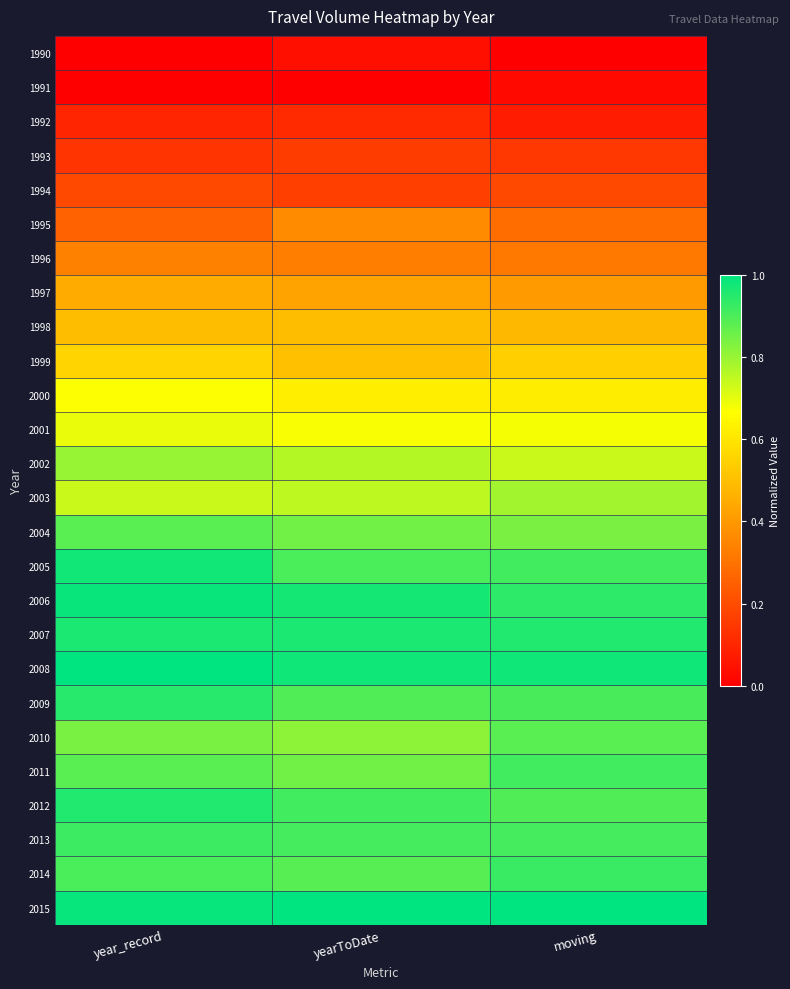

Reading left to right, what are all the values shown in this chart?

1990: year_record=0.0	yearToDate=0.0	moving=0.0
1991: year_record=0.0	yearToDate=0.0	moving=0.0
1992: year_record=0.1	yearToDate=0.1	moving=0.1
1993: year_record=0.1	yearToDate=0.2	moving=0.1
1994: year_record=0.2	yearToDate=0.2	moving=0.2
1995: year_record=0.3	yearToDate=0.4	moving=0.3
1996: year_record=0.3	yearToDate=0.3	moving=0.3
1997: year_record=0.4	yearToDate=0.4	moving=0.4
1998: year_record=0.5	yearToDate=0.5	moving=0.5
1999: year_record=0.6	yearToDate=0.5	moving=0.5
2000: year_record=0.7	yearToDate=0.6	moving=0.6
2001: year_record=0.7	yearToDate=0.7	moving=0.7
2002: year_record=0.8	yearToDate=0.8	moving=0.7
2003: year_record=0.7	yearToDate=0.8	moving=0.8
2004: year_record=0.9	yearToDate=0.8	moving=0.8
2005: year_record=1.0	yearToDate=0.9	moving=0.9
2006: year_record=1.0	yearToDate=1.0	moving=0.9
2007: year_record=1.0	yearToDate=1.0	moving=1.0
2008: year_record=1.0	yearToDate=1.0	moving=1.0
2009: year_record=0.9	yearToDate=0.9	moving=0.9
2010: year_record=0.8	yearToDate=0.8	moving=0.9
2011: year_record=0.9	yearToDate=0.8	moving=0.9
2012: year_record=1.0	yearToDate=0.9	moving=0.9
2013: year_record=0.9	yearToDate=0.9	moving=0.9
2014: year_record=0.9	yearToDate=0.9	moving=0.9
2015: year_record=1.0	yearToDate=1.0	moving=1.0